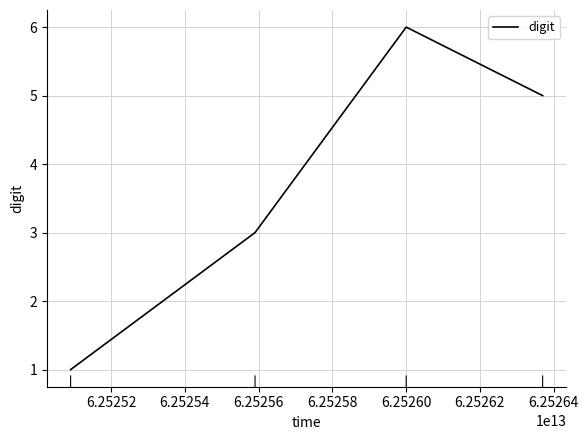

Reading left to right, what are all the values shown in this chart?

1	3	6	5